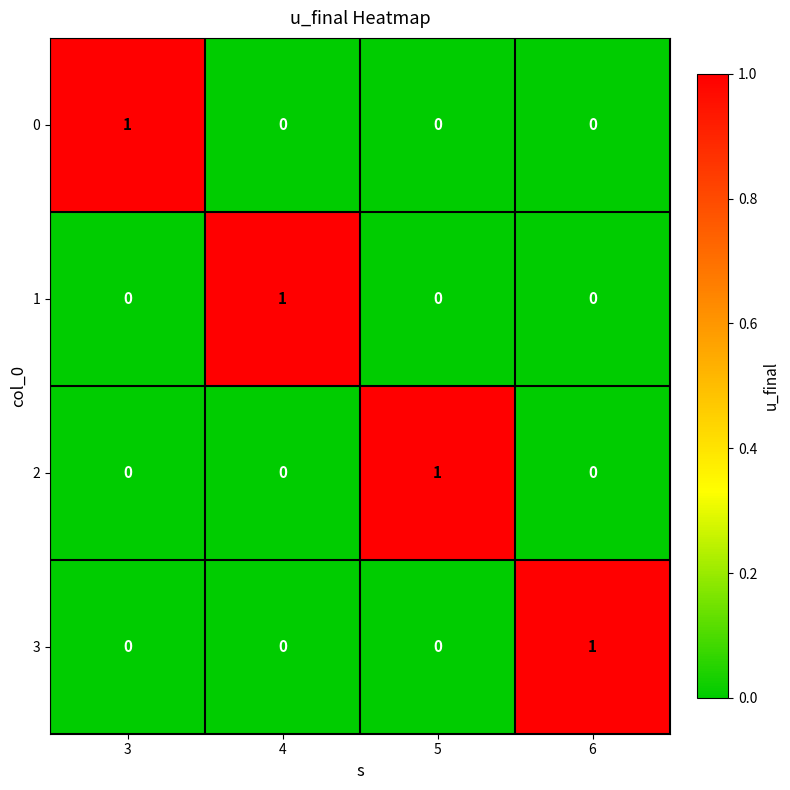

At how many categories does at least one series exceed 0?

4